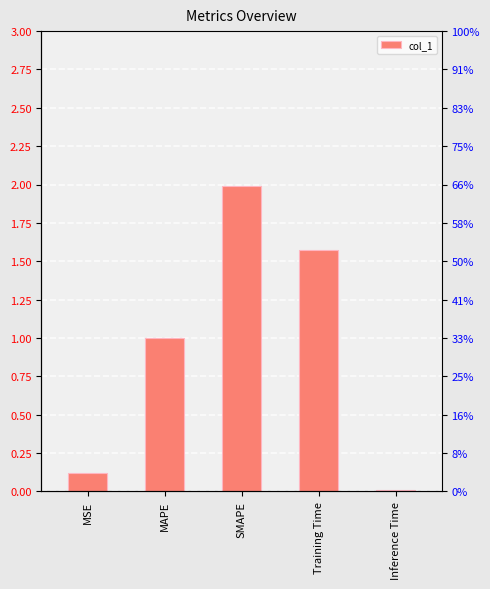

What is the label of the 3rd bar from the right?

SMAPE